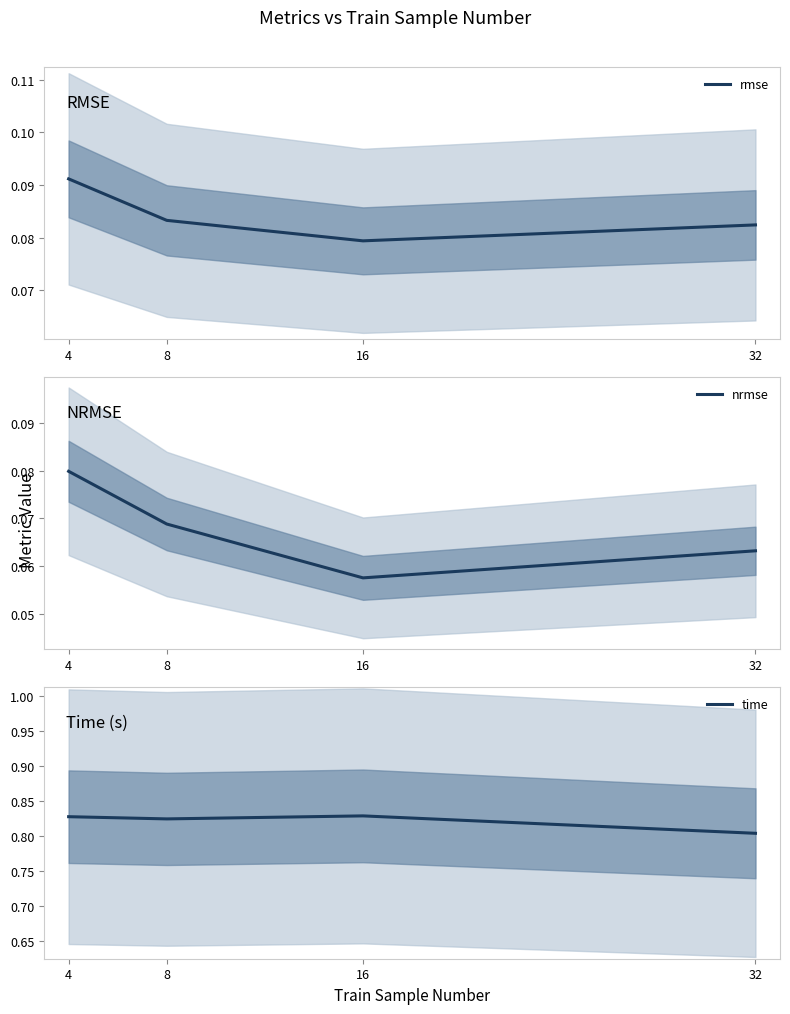

True or false: rmse and nrmse intersect in this chart.

False